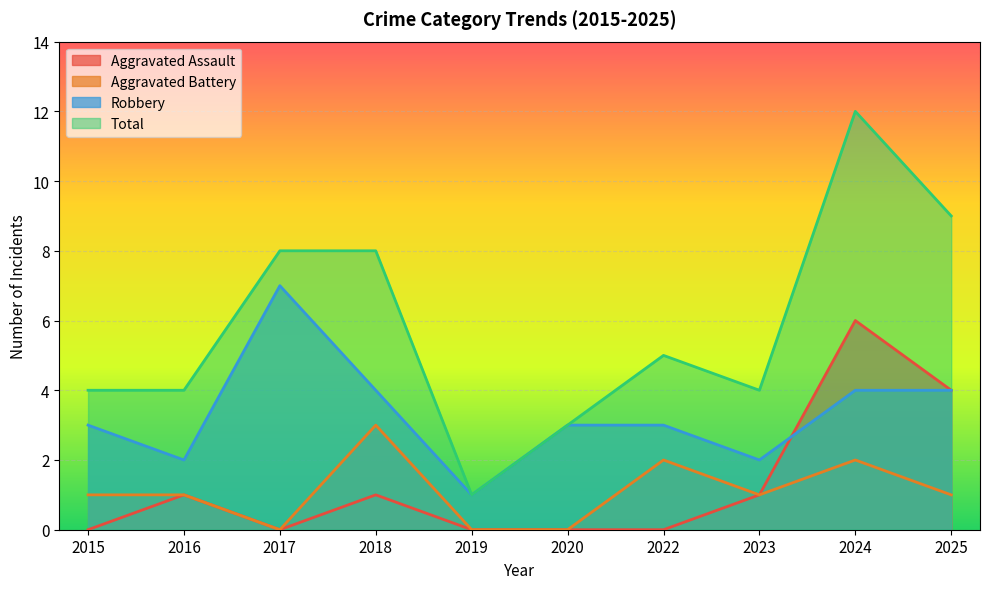

At which label is Robbery closest to 4?

2018